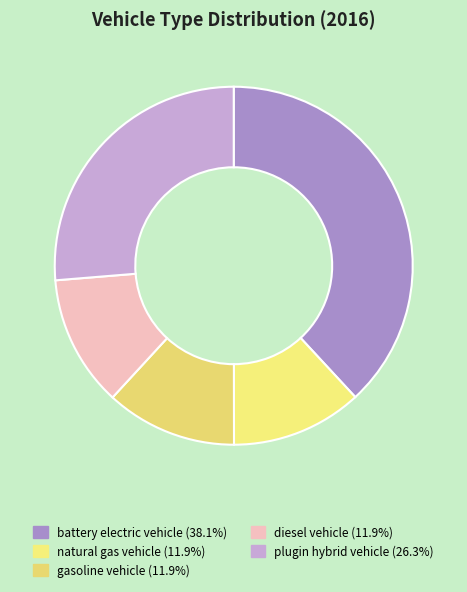

Count the number of slices in the pie.

5